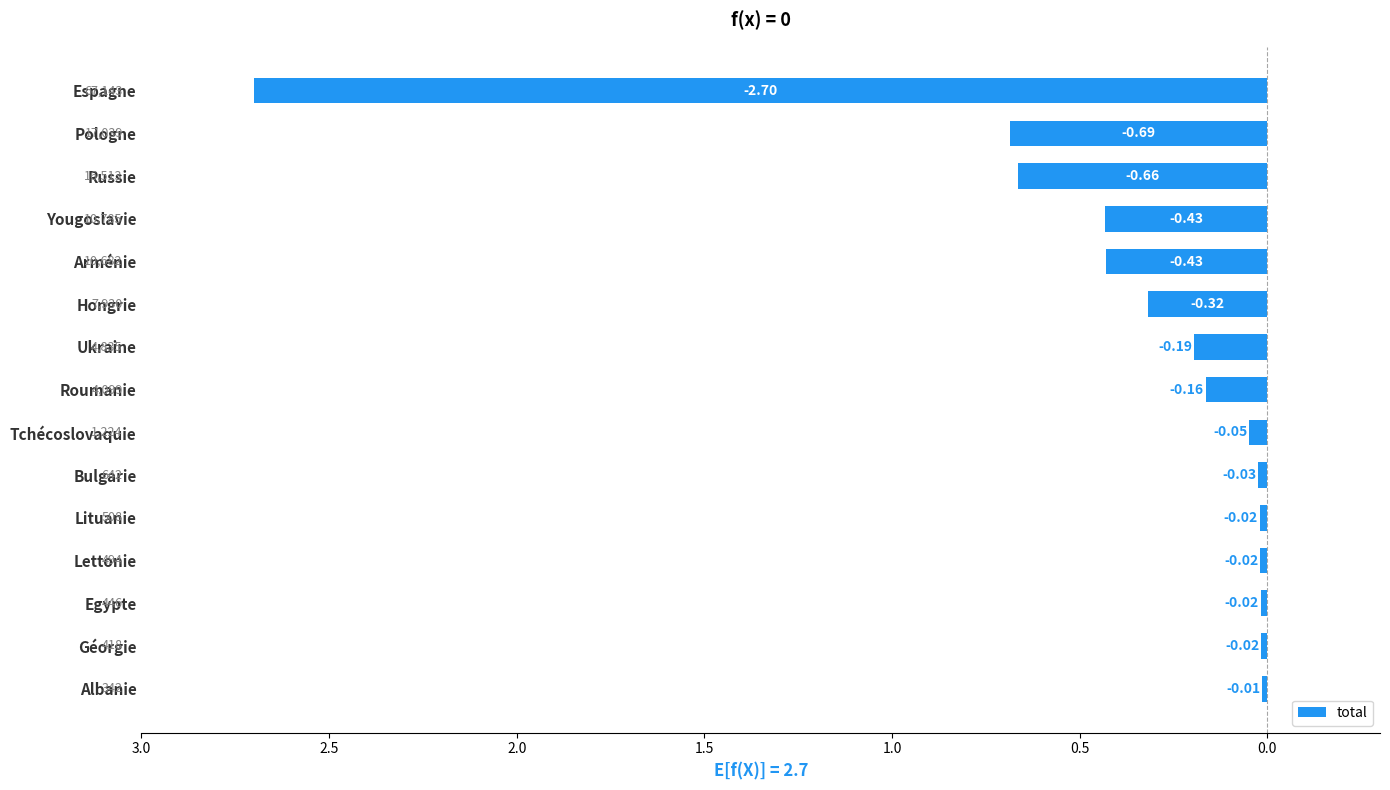

What is the difference between the maximum and minimum values?

2.7